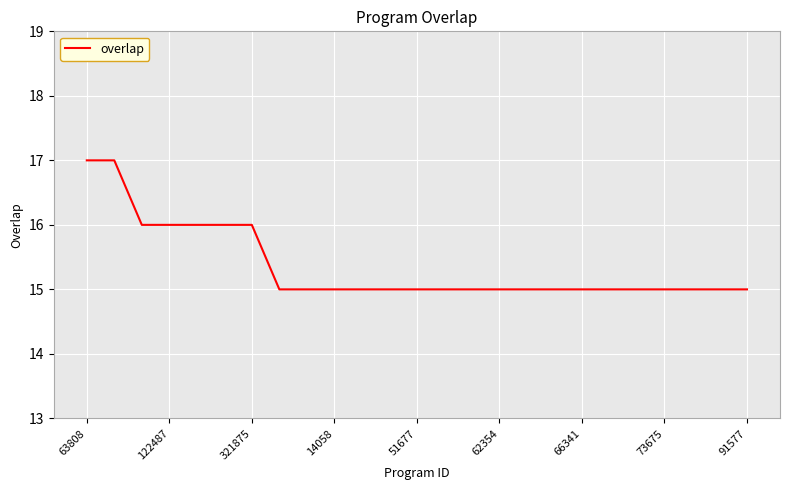

What is the smallest value displayed?

15